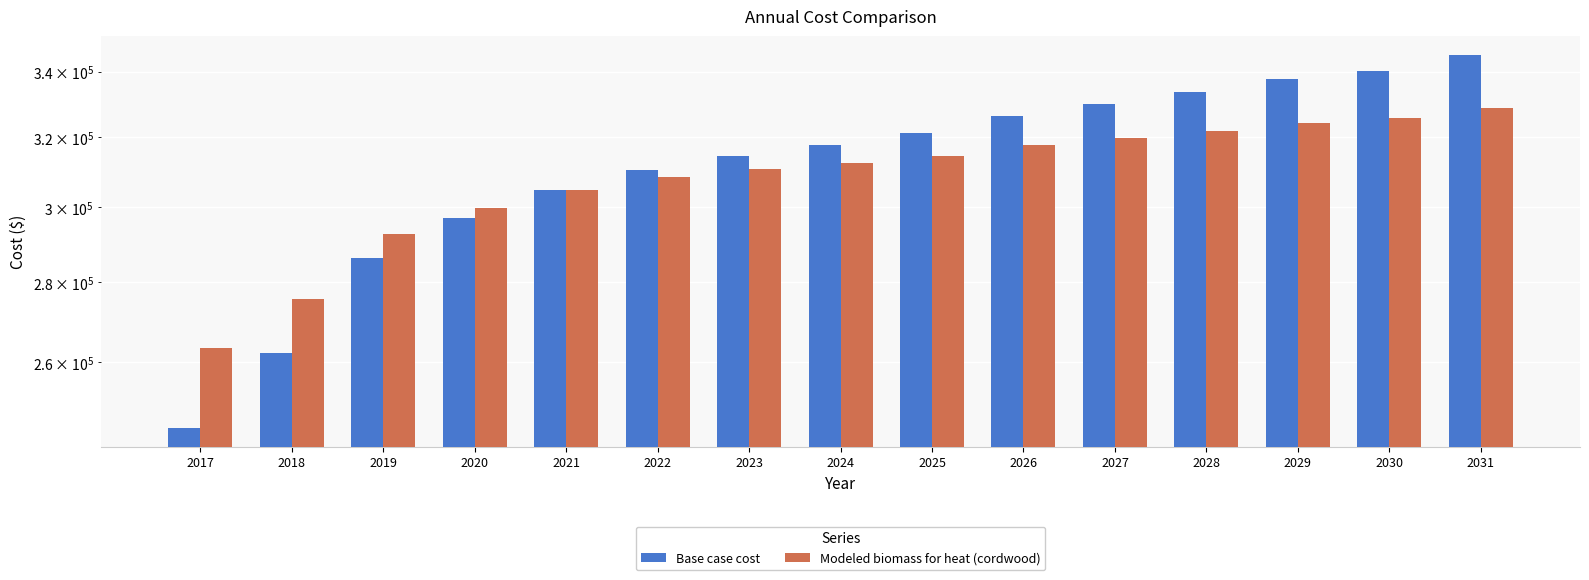

Rank the series at 2020 from highest to lowest value.

Modeled biomass for heat (cordwood), Base case cost